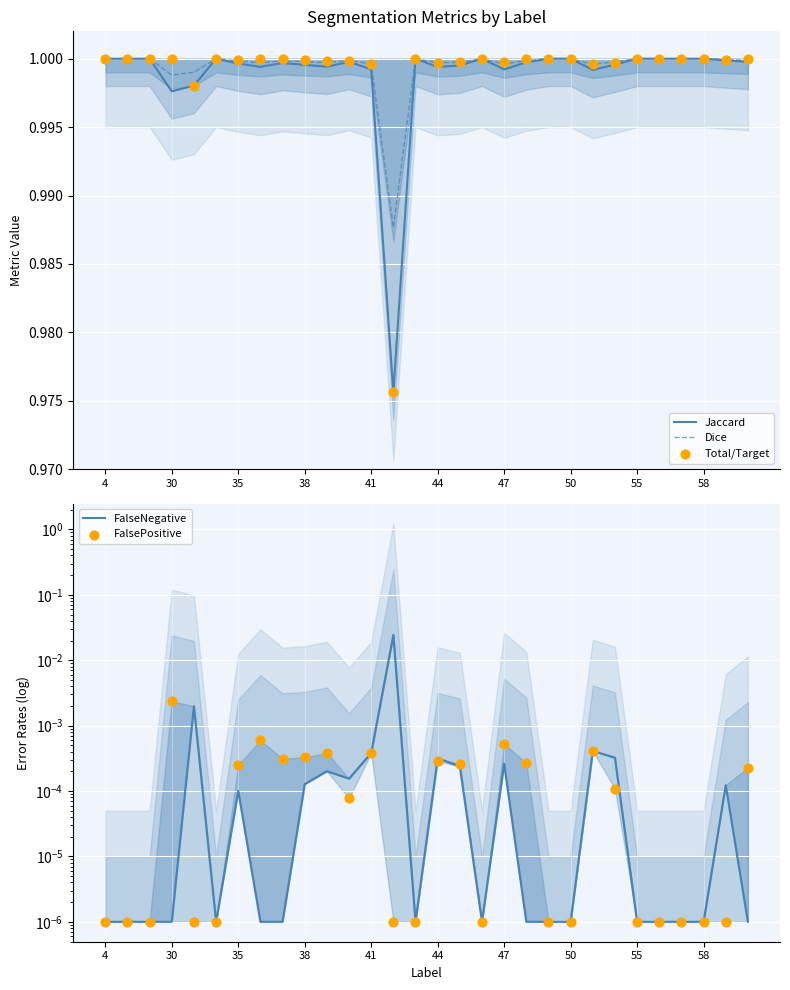

What is the total value across all series at 28?

3.0